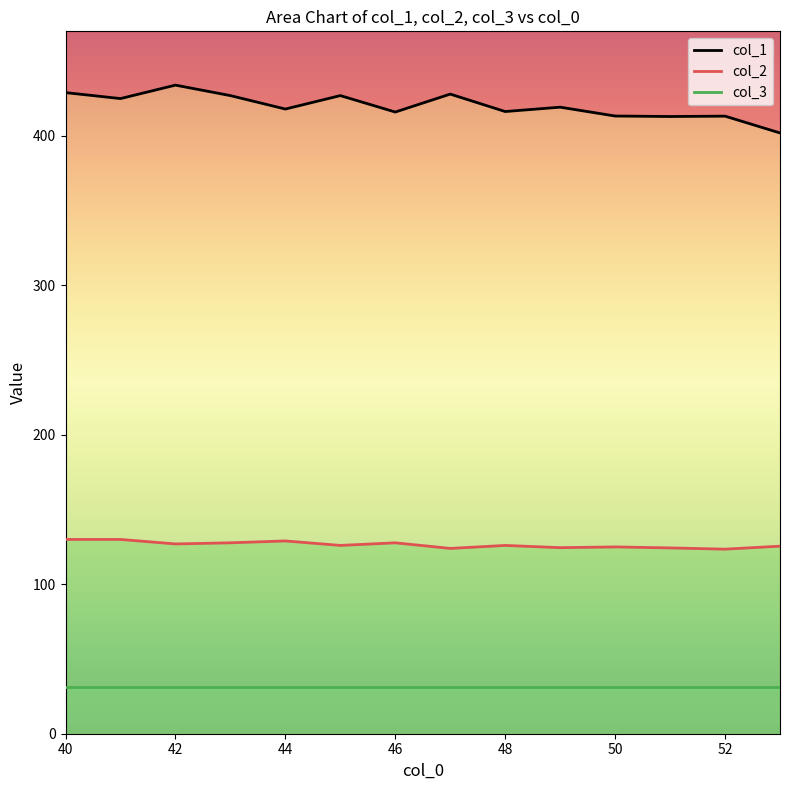

How many lines are shown in the chart?

3